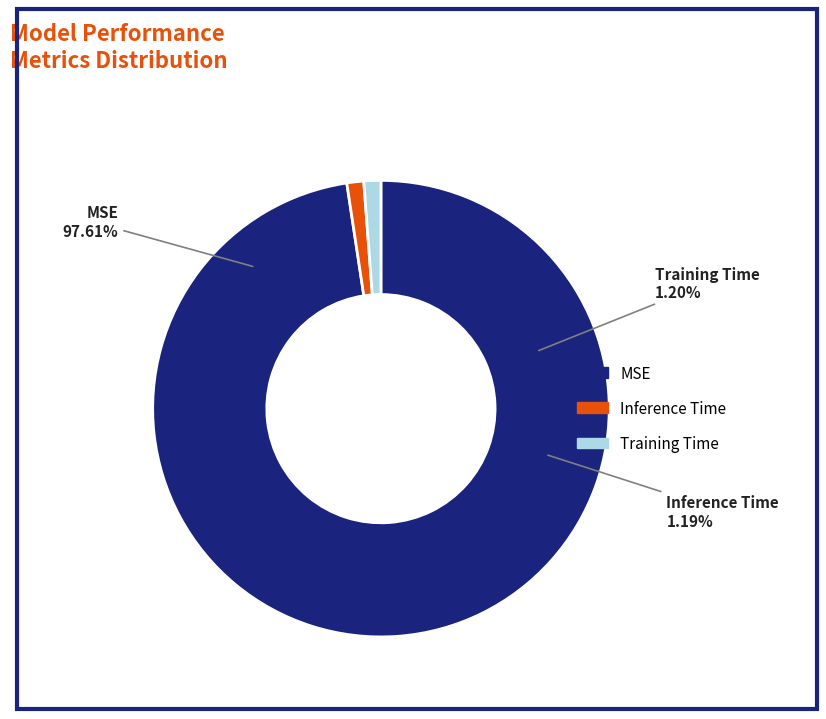

What percentage is the MSE slice, to the nearest percent?

98%